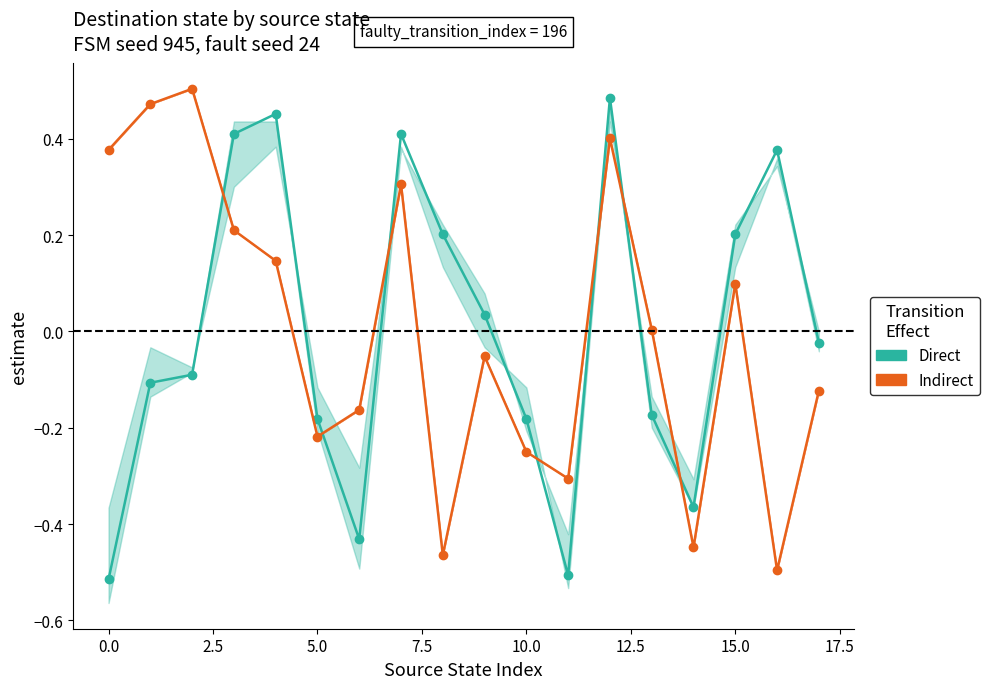

Reading left to right, transcribe all the data shown in this chart.

Direct: -0.5	-0.1	-0.1	0.4	0.5	-0.2	-0.4	0.4	0.2	0.0	-0.2	-0.5	0.5	-0.2	-0.4	0.2	0.4	-0.0
Indirect: 0.4	0.5	0.5	0.2	0.1	-0.2	-0.2	0.3	-0.5	-0.1	-0.2	-0.3	0.4	0.0	-0.4	0.1	-0.5	-0.1